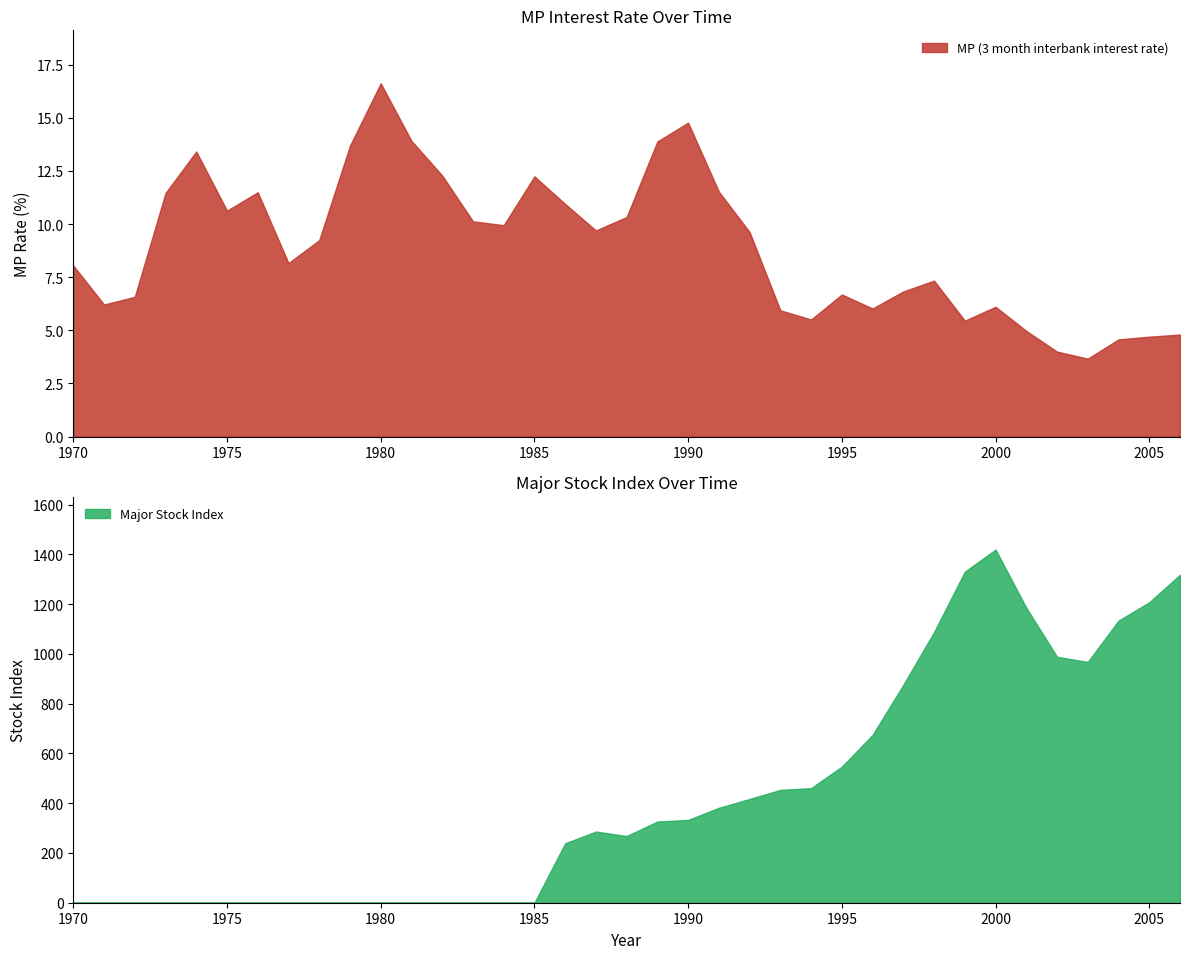

What is the difference between the maximum and minimum values in the Major Stock Index series?

1419.7